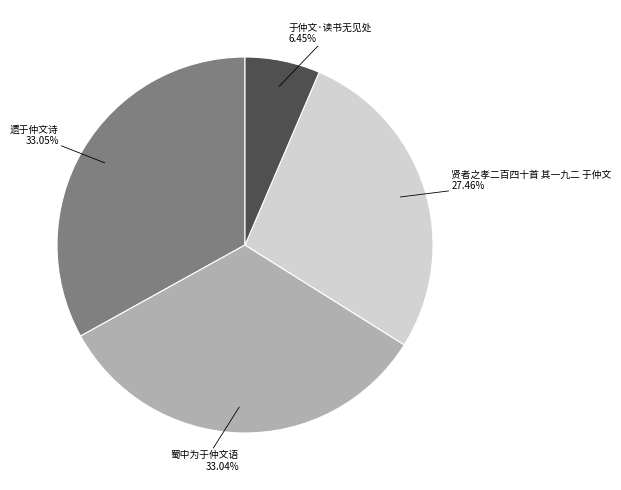

What is the ratio of the value at 遗于仲文诗 to the value at 贤者之孝二百四十首 其一九二 于仲文?

1.2